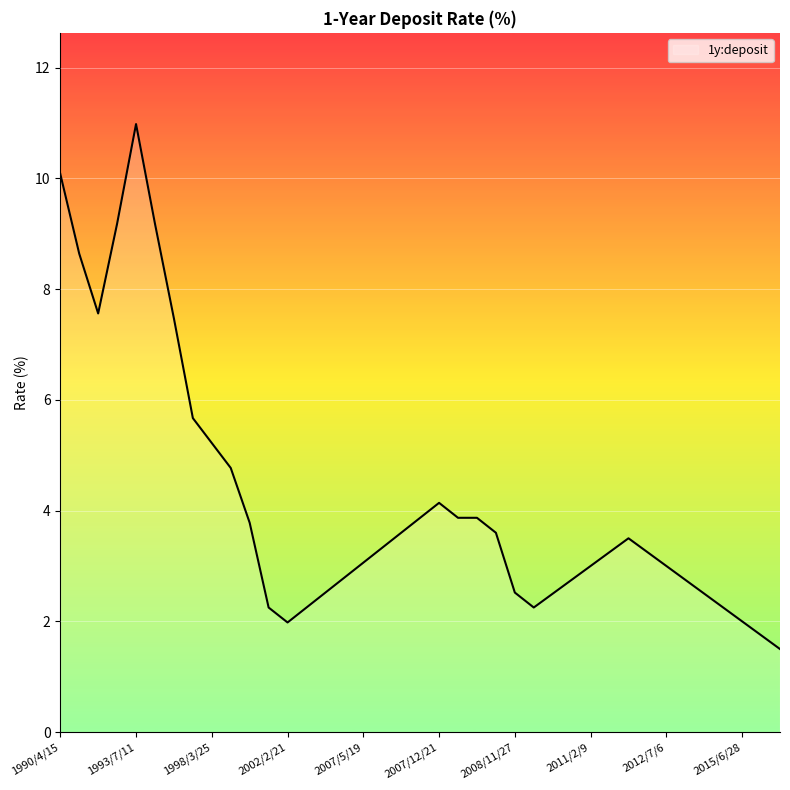

What is the smallest value displayed?

1.5